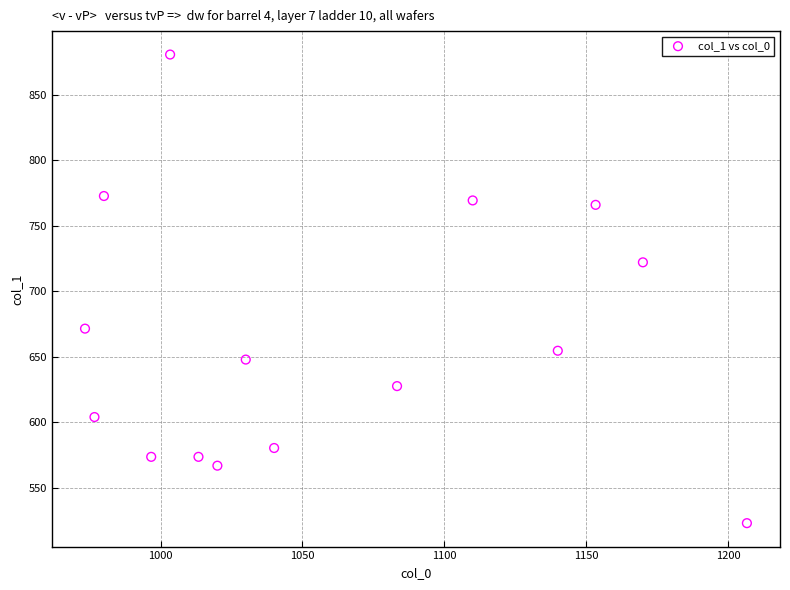

What is the range of X values (max minus min)?

233.3